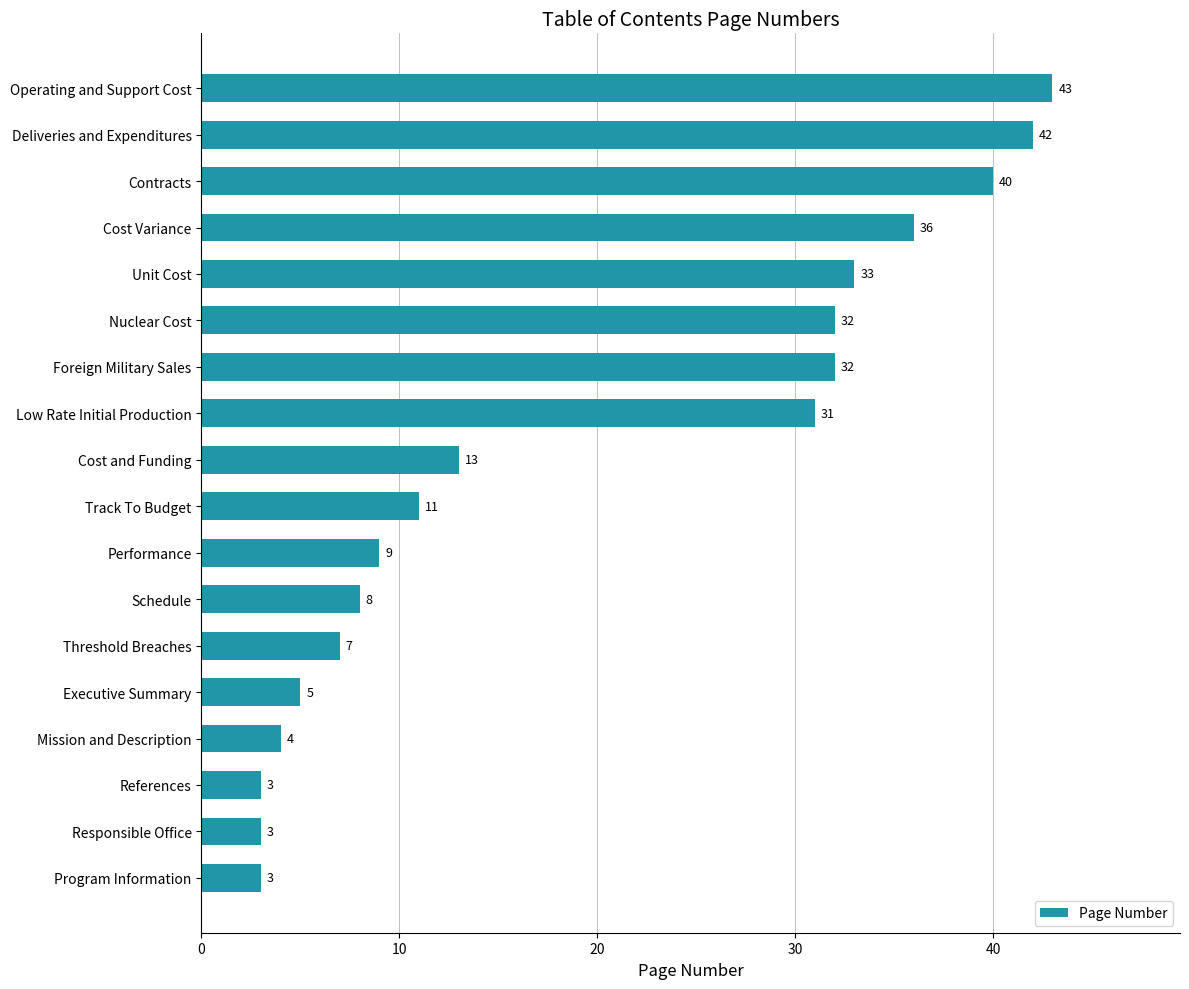

What is the difference between the maximum and minimum values?

40